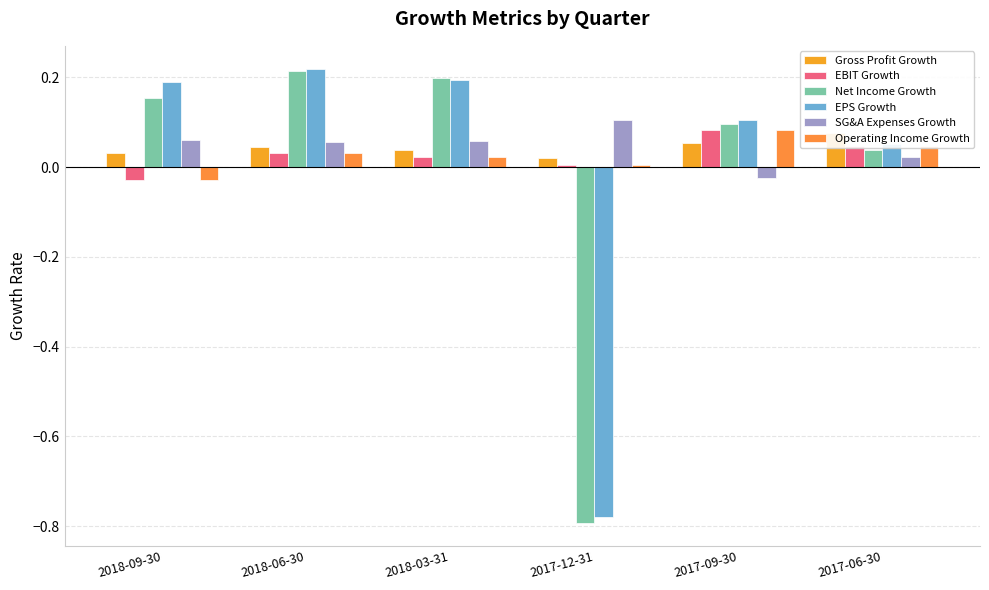

What is the difference between the maximum and minimum values in the EPS Growth series?

1.0